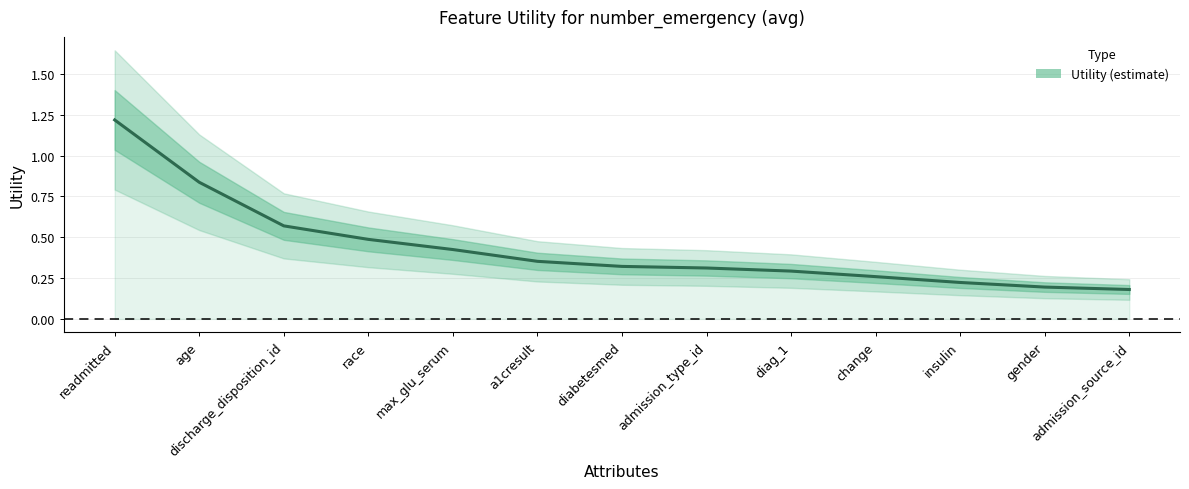

What is the label of the 13th point from the right?

readmitted